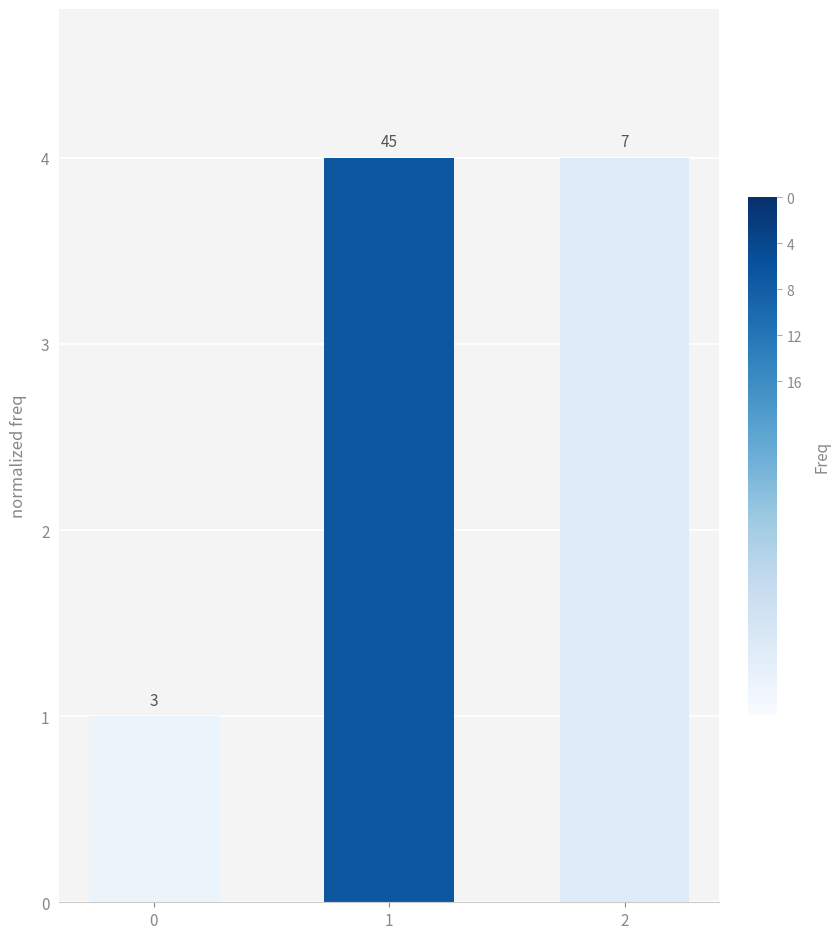

Reading left to right, transcribe all the data shown in this chart.

0=1	1=4	2=4